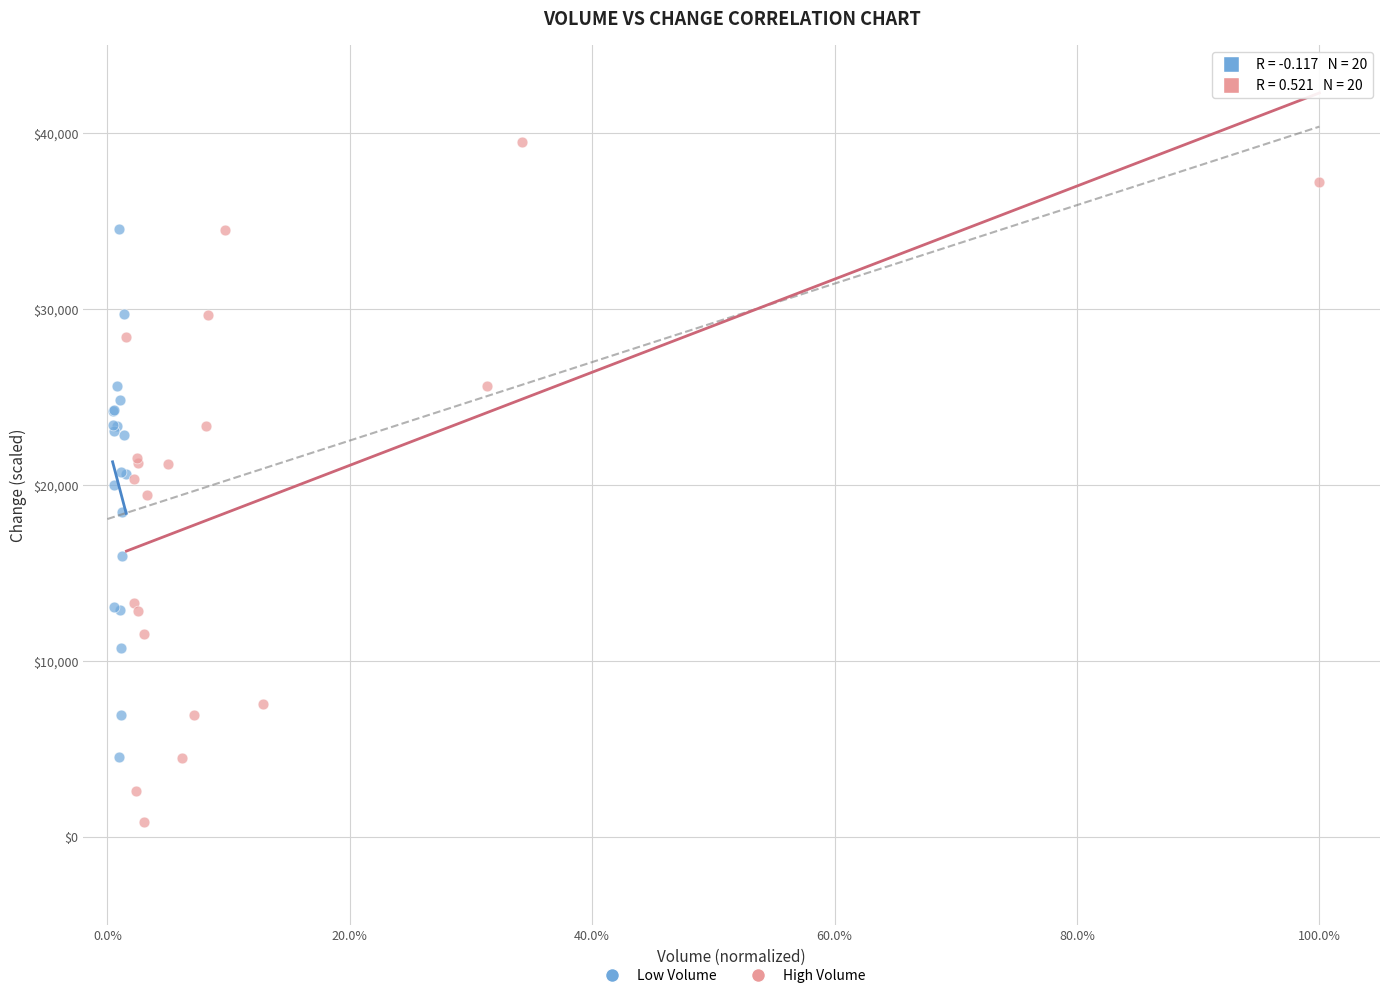

Which series contains the highest Y value?

High Volume